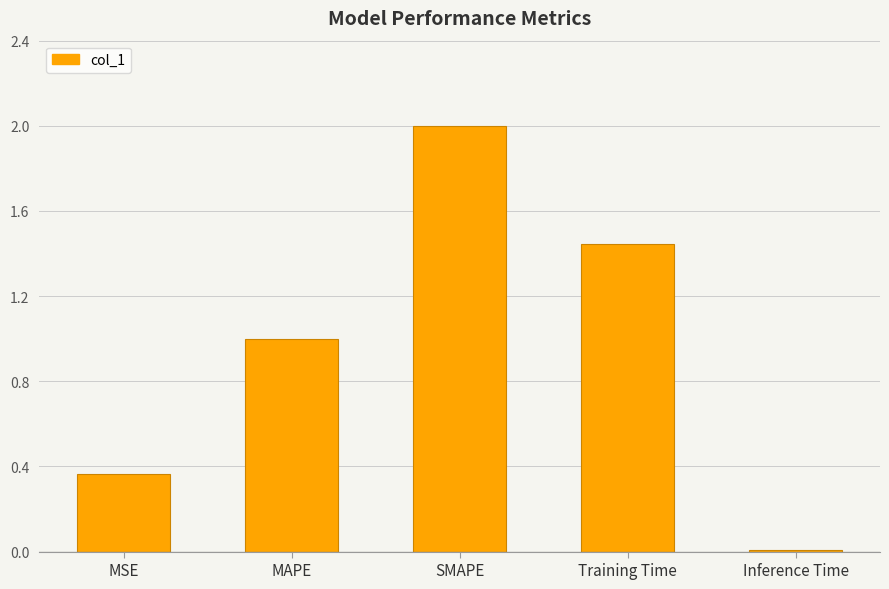

What is the label of the 3rd bar from the left?

SMAPE